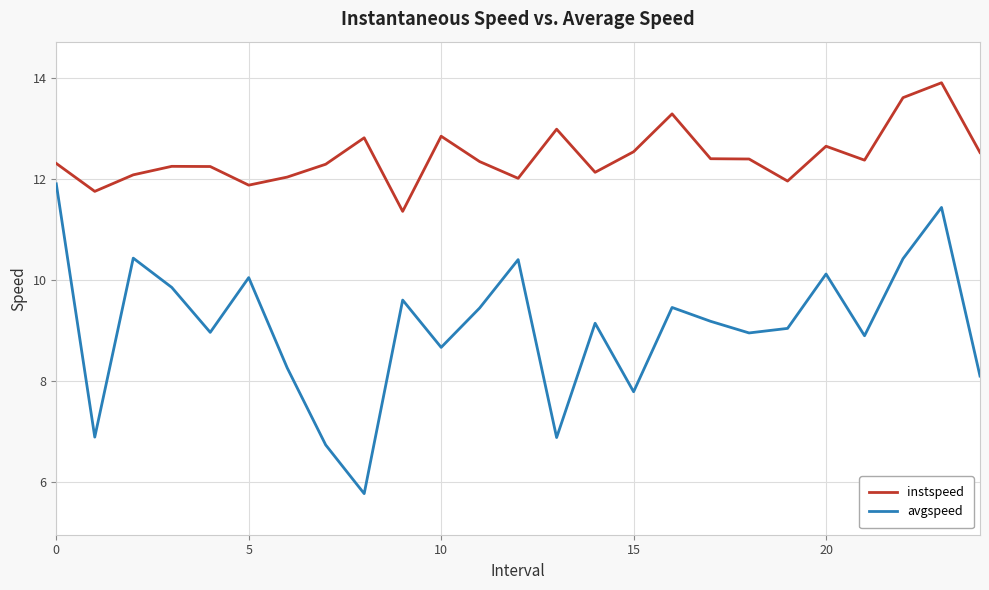

What is the sum of all avgspeed values?

226.4